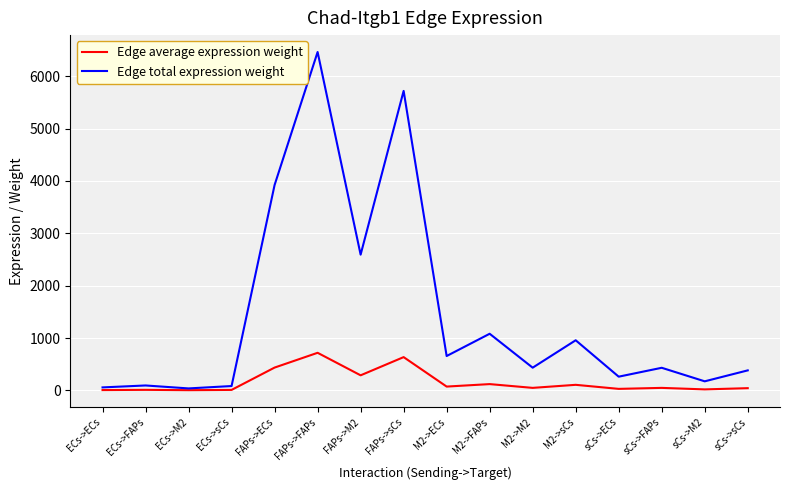

What is the approximate value of Edge total expression weight at sCs->ECs?

262.1